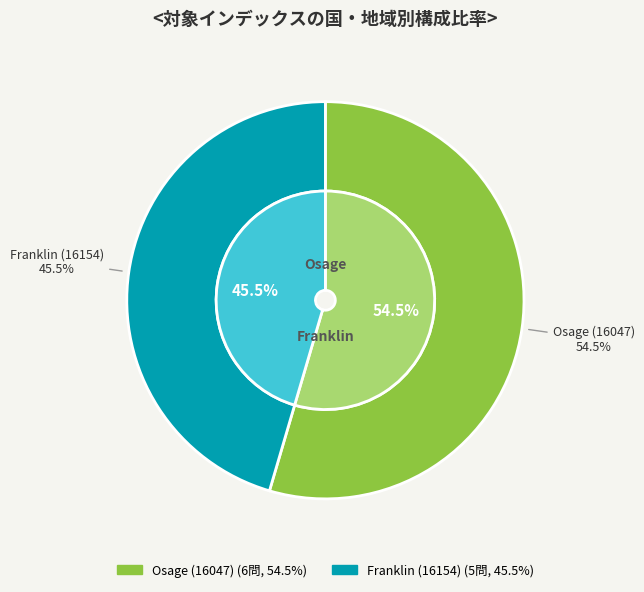

Which category has the biggest portion of the pie?

Osage (16047)